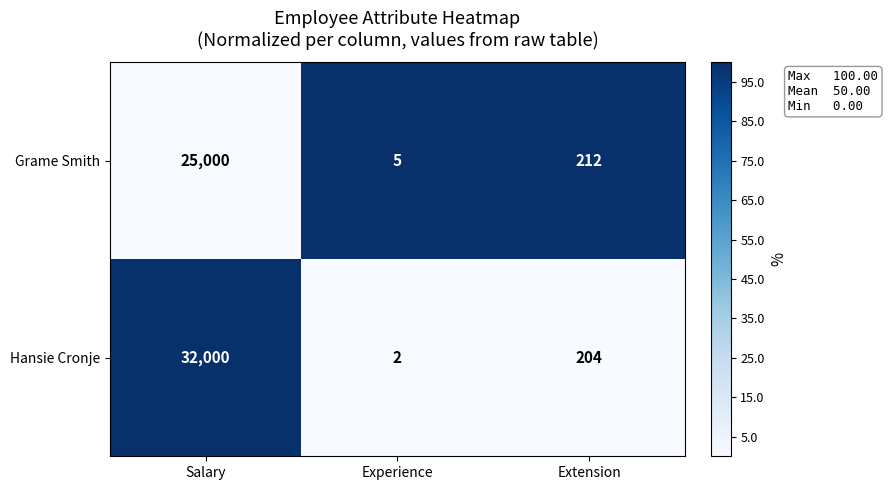

What is the average value of the Hansie Cronje series?

10735